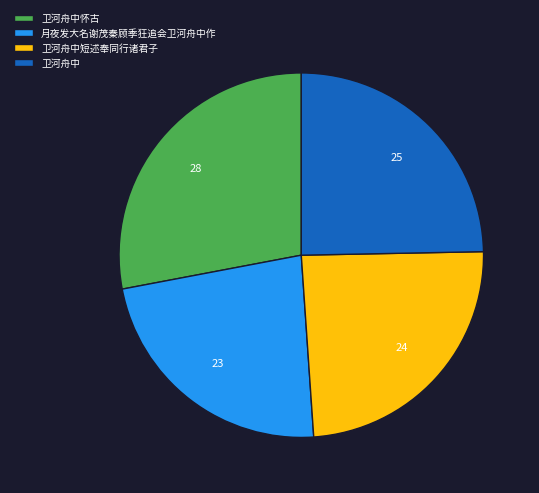

Approximately how many times larger is the value at 卫河舟中短述奉同行诸君子 compared to 卫河舟中怀古?

0.9